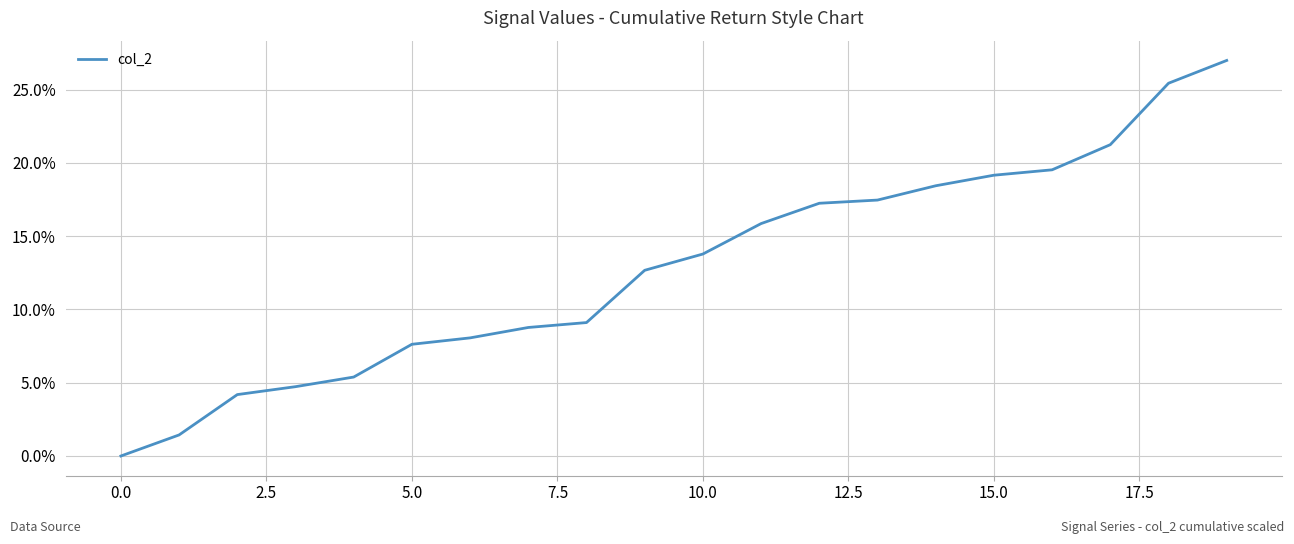

True or false: the data has more than 2 interior local peaks.

False